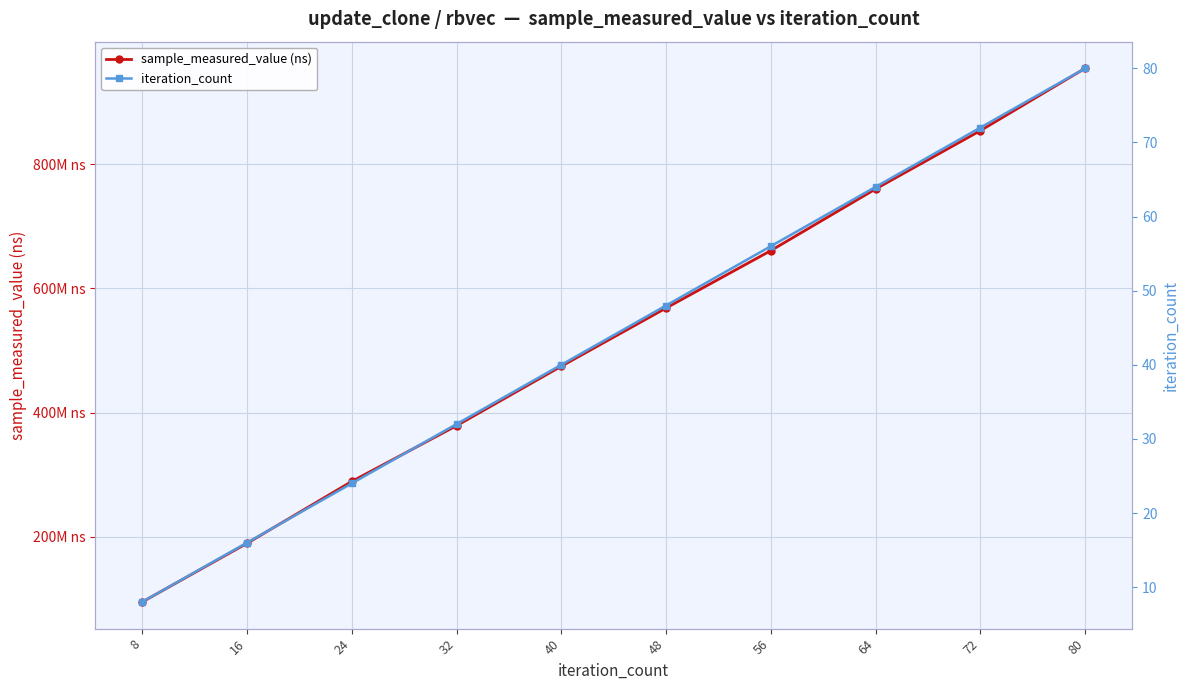

At which label does iteration_count first exceed 48?

56